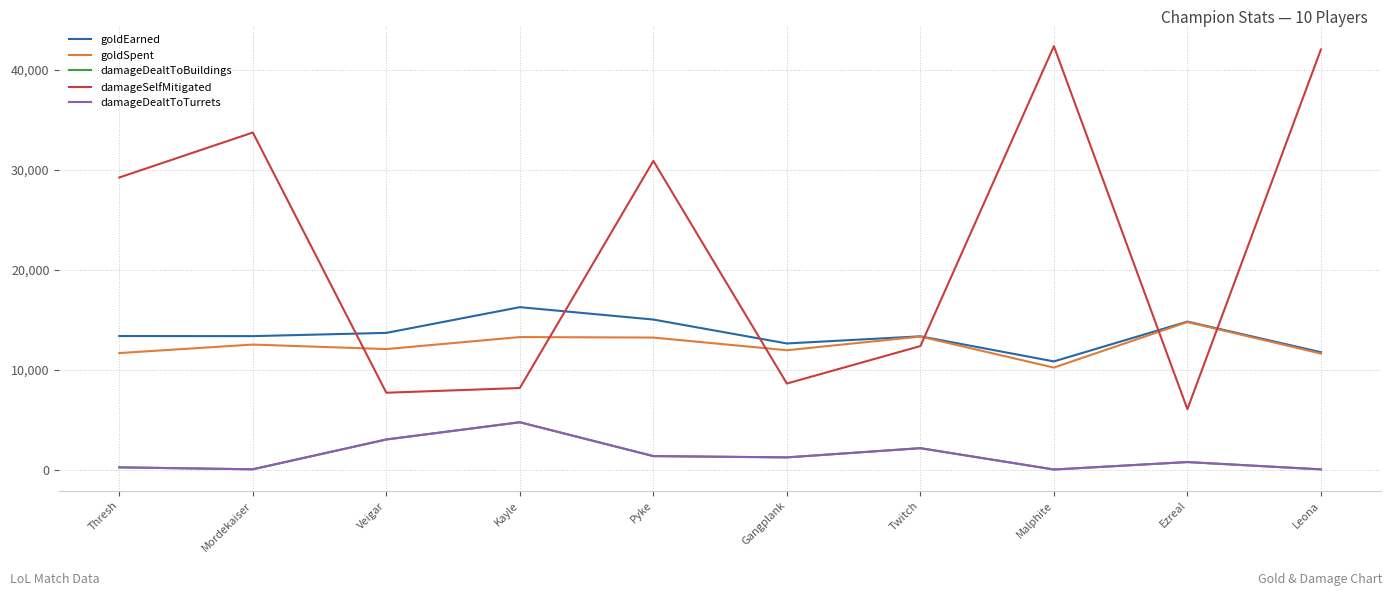

Which category has the lowest value in the goldEarned series?

Malphite